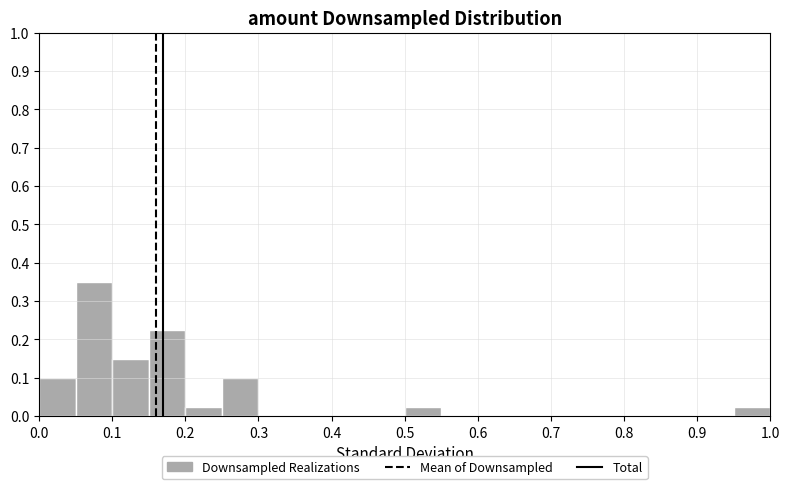

Reading left to right, transcribe this chart: for each bar, give the range it covers on the x-axis and its height. The values are not printed on the chart, so give them approximately, as read against the axis.

0.00 to 0.05: 0.10
0.05 to 0.10: 0.35
0.10 to 0.15: 0.15
0.15 to 0.20: 0.23
0.20 to 0.25: 0.03
0.25 to 0.30: 0.10
0.30 to 0.35: 0
0.35 to 0.40: 0
0.40 to 0.45: 0
0.45 to 0.50: 0
0.50 to 0.55: 0.03
0.55 to 0.60: 0
0.60 to 0.65: 0
0.65 to 0.70: 0
0.70 to 0.75: 0
0.75 to 0.80: 0
0.80 to 0.85: 0
0.85 to 0.90: 0
0.90 to 0.95: 0
0.95 to 1.00: 0.03